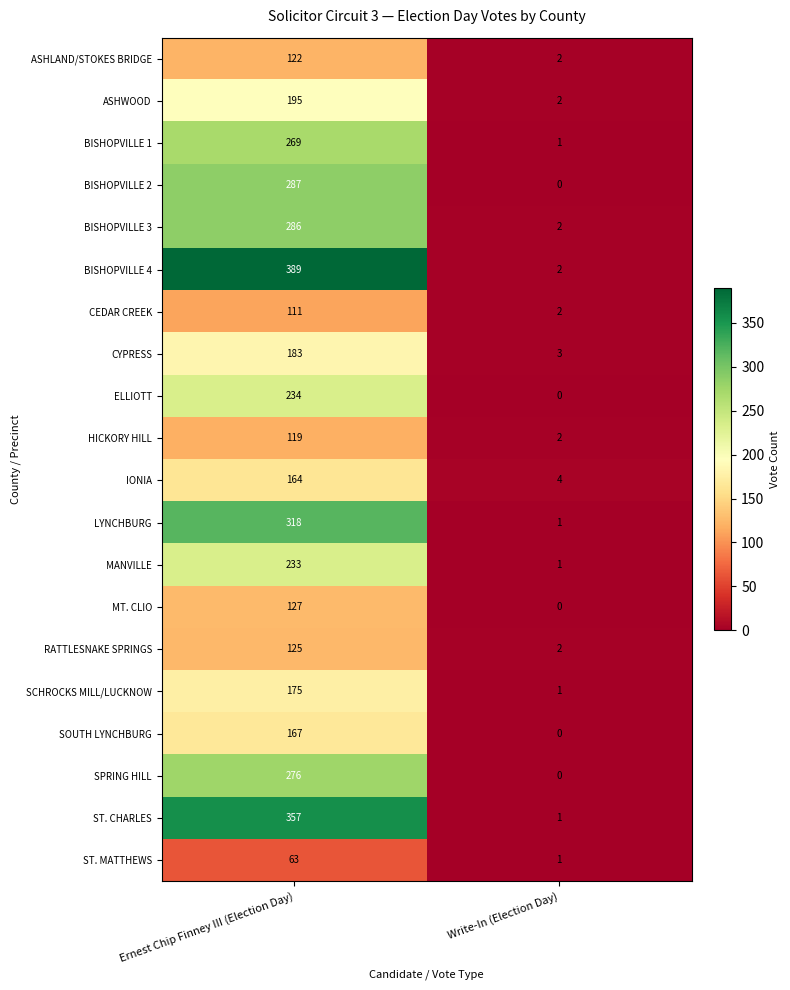

What is the average value of the ST. CHARLES series?

179